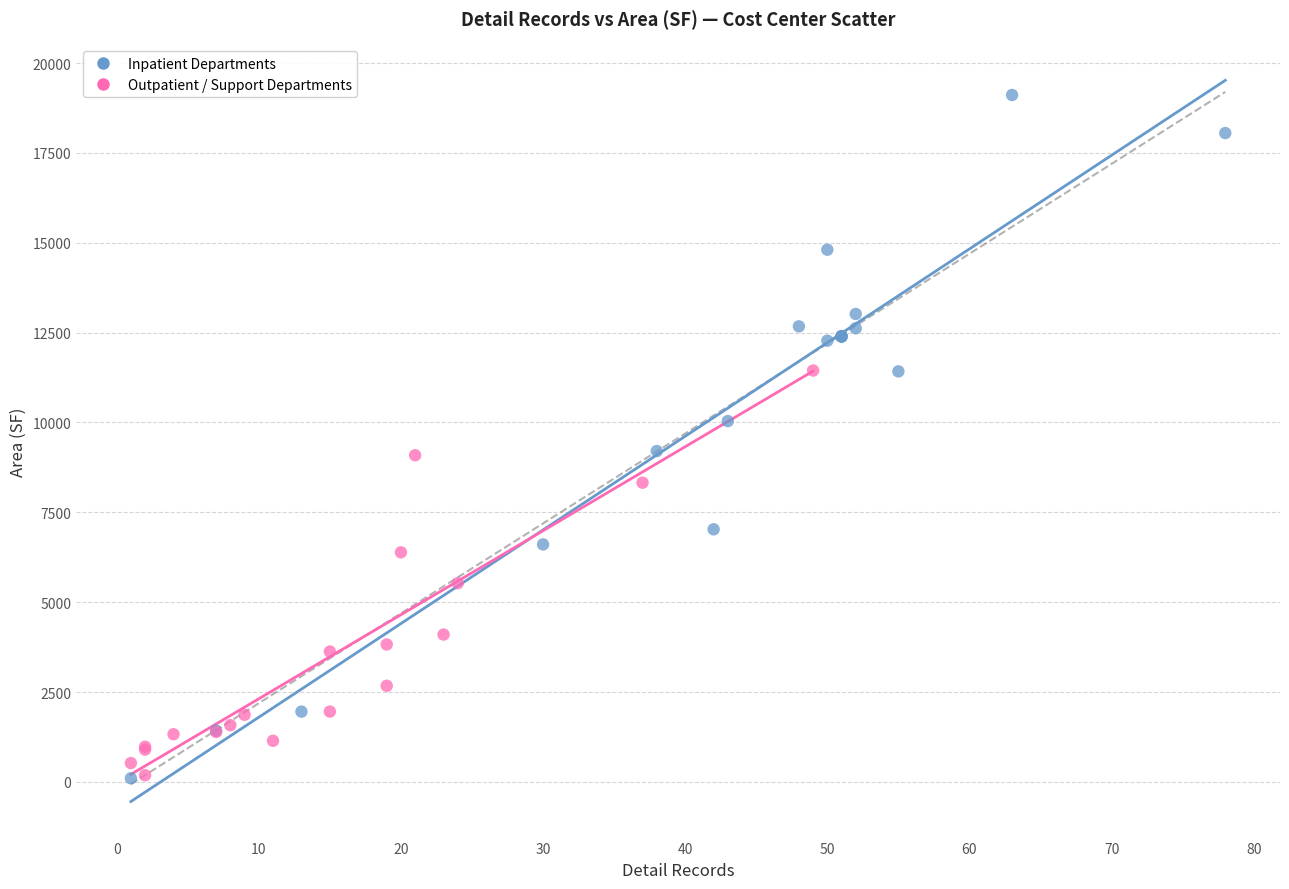

Which series reaches the maximum Y coordinate?

Inpatient Departments